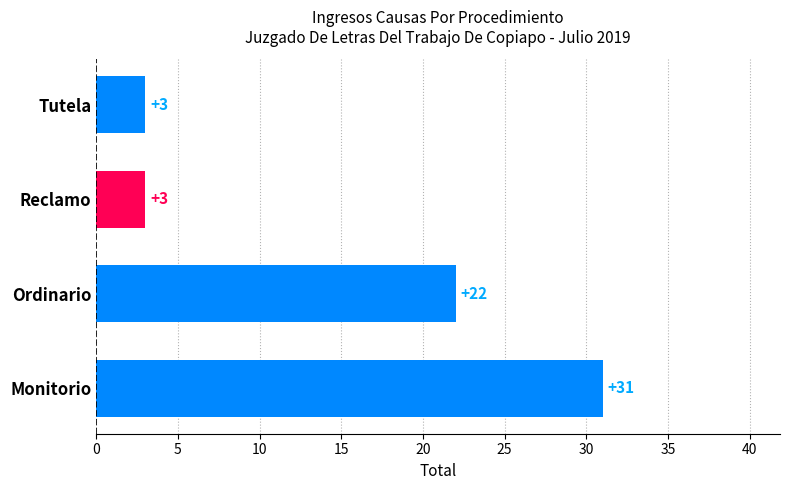

Reading top to bottom, transcribe all the data shown in this chart.

3	3	22	31